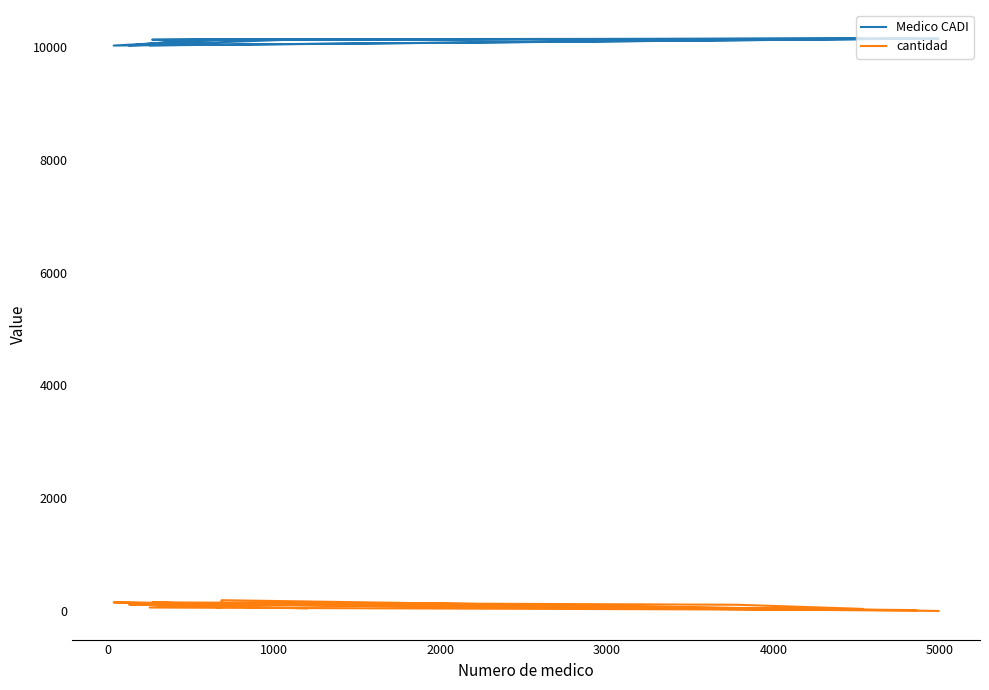

True or false: Medico CADI and cantidad cross at least once.

False